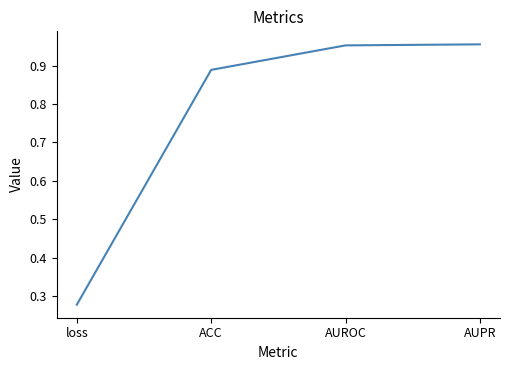

At which category does the chart reach its minimum across all series?

loss